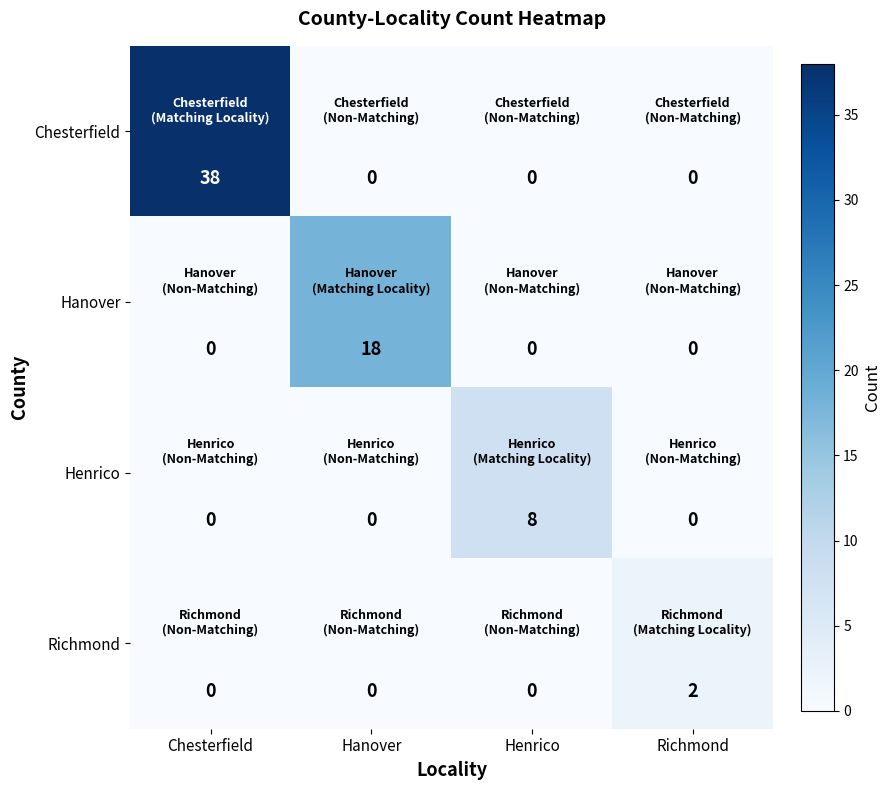

What is the sum of the Chesterfield values at Henrico and Chesterfield?

38